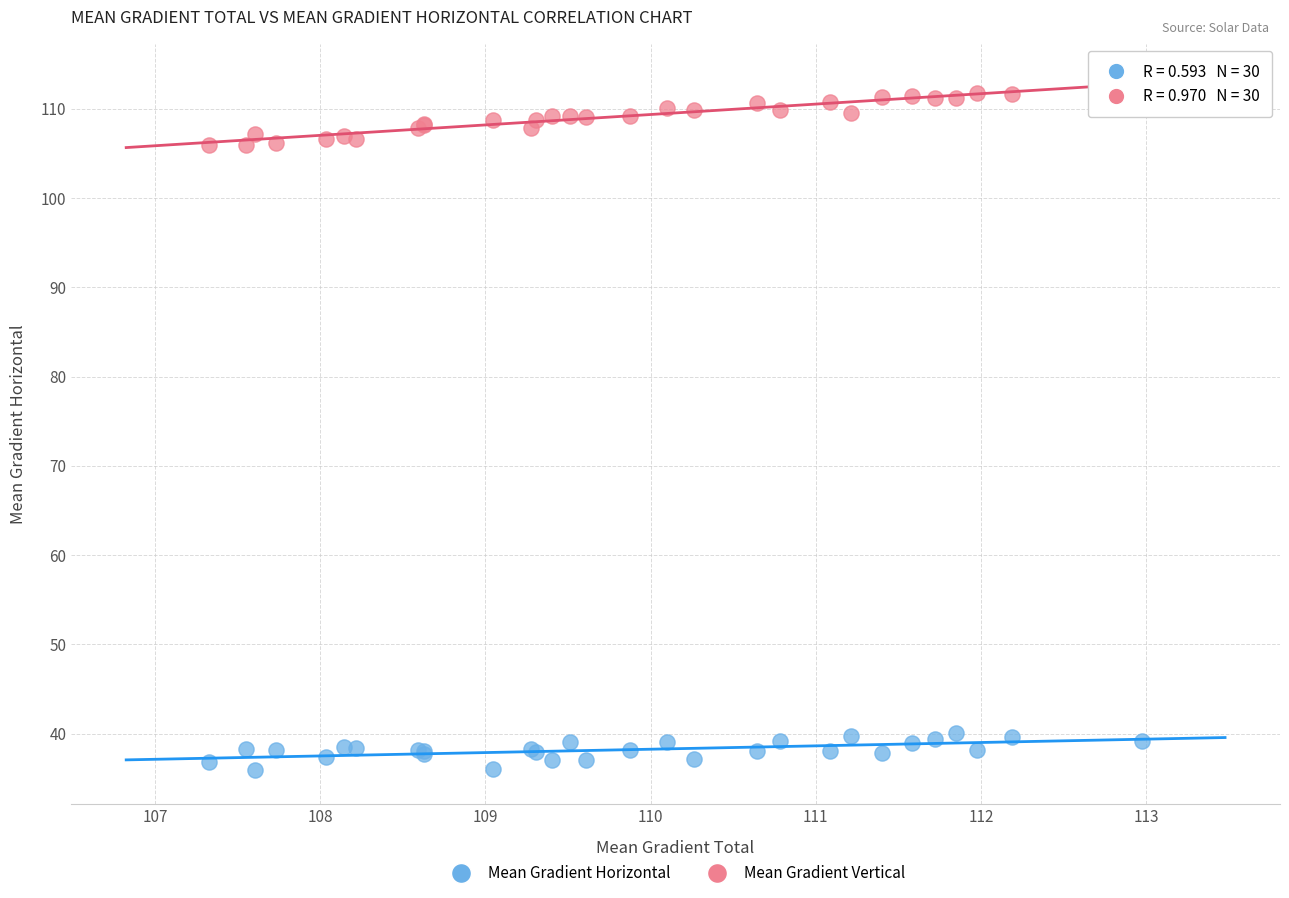

Which series reaches the maximum Y coordinate?

Mean Gradient Vertical